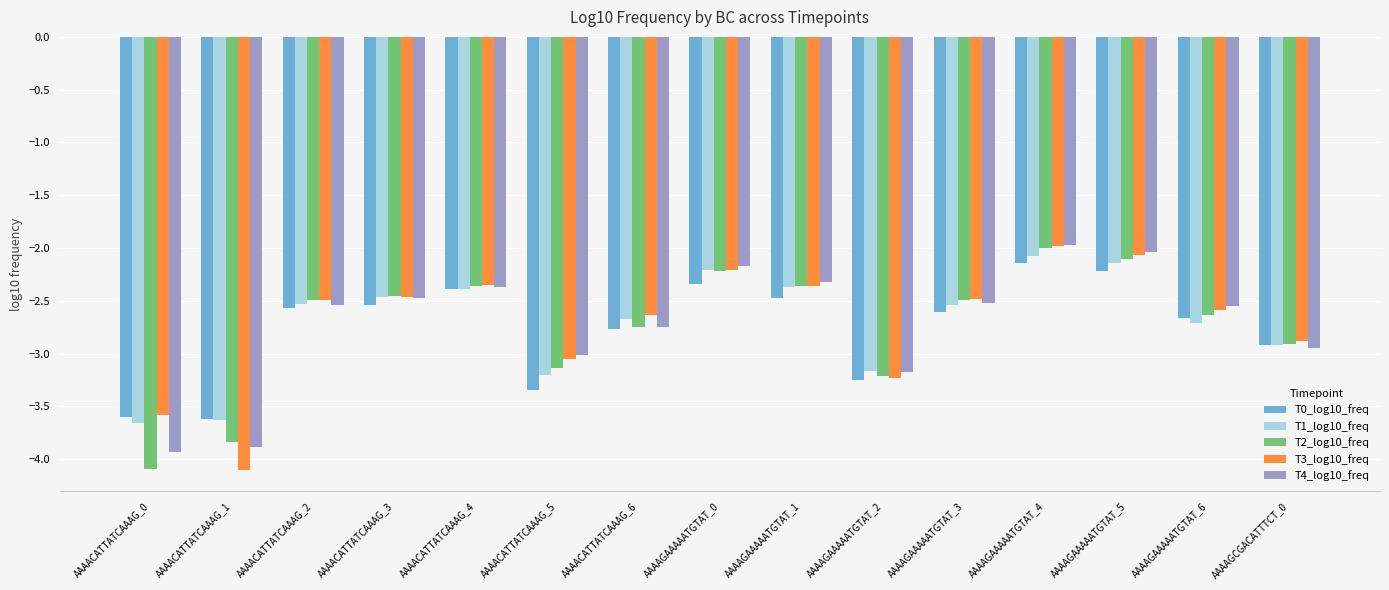

The value of T4_log10_freq at AAAAGAAAAATGTAT_6 is -4.2. True or false?

False